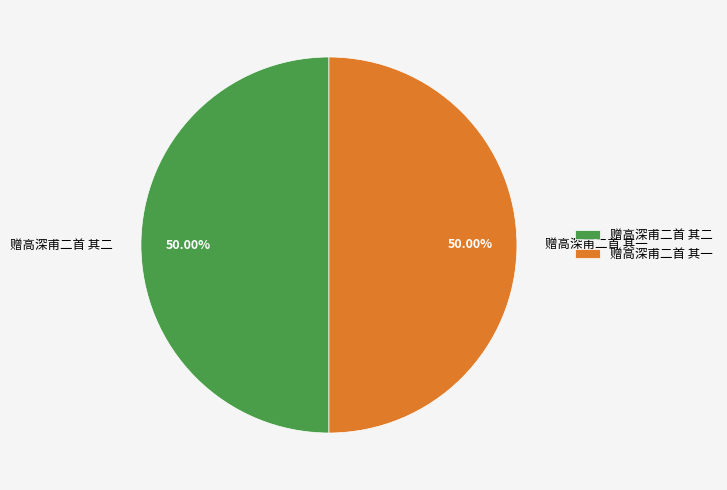

The 赠高深甫二首 其二 slice represents 55% of the pie. True or false?

False